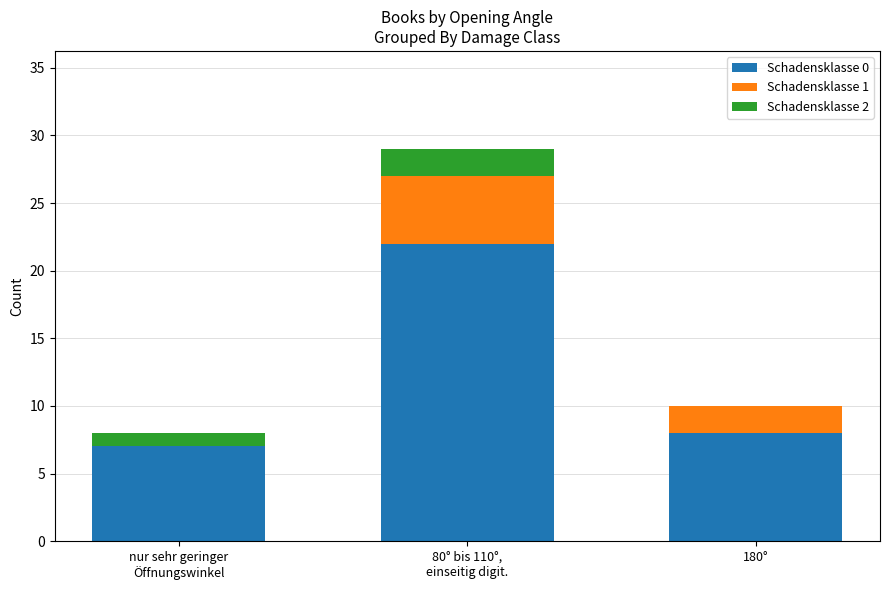

What is the total value across all series at 180°?

10